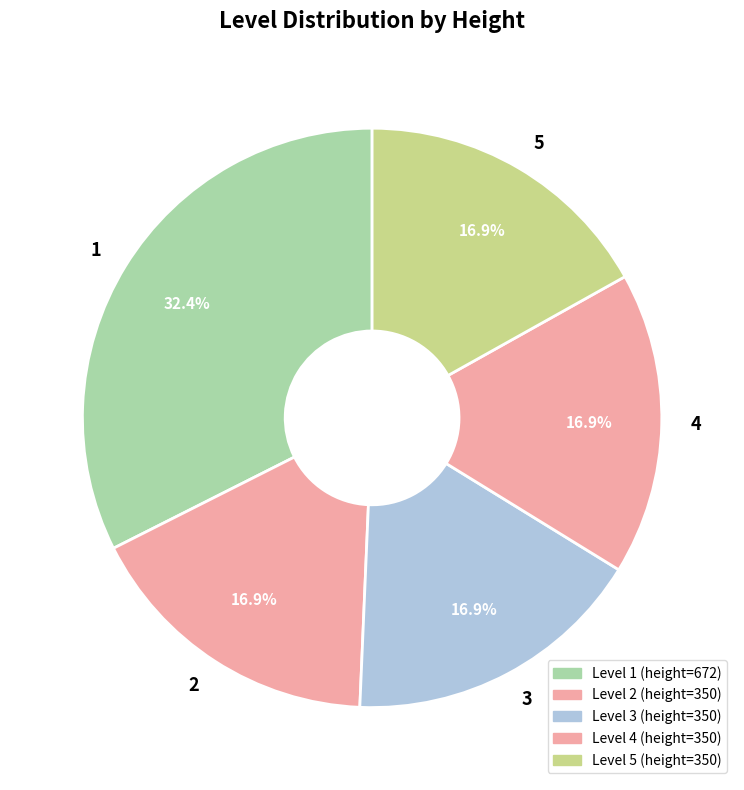

Does any single category account for the majority?

No